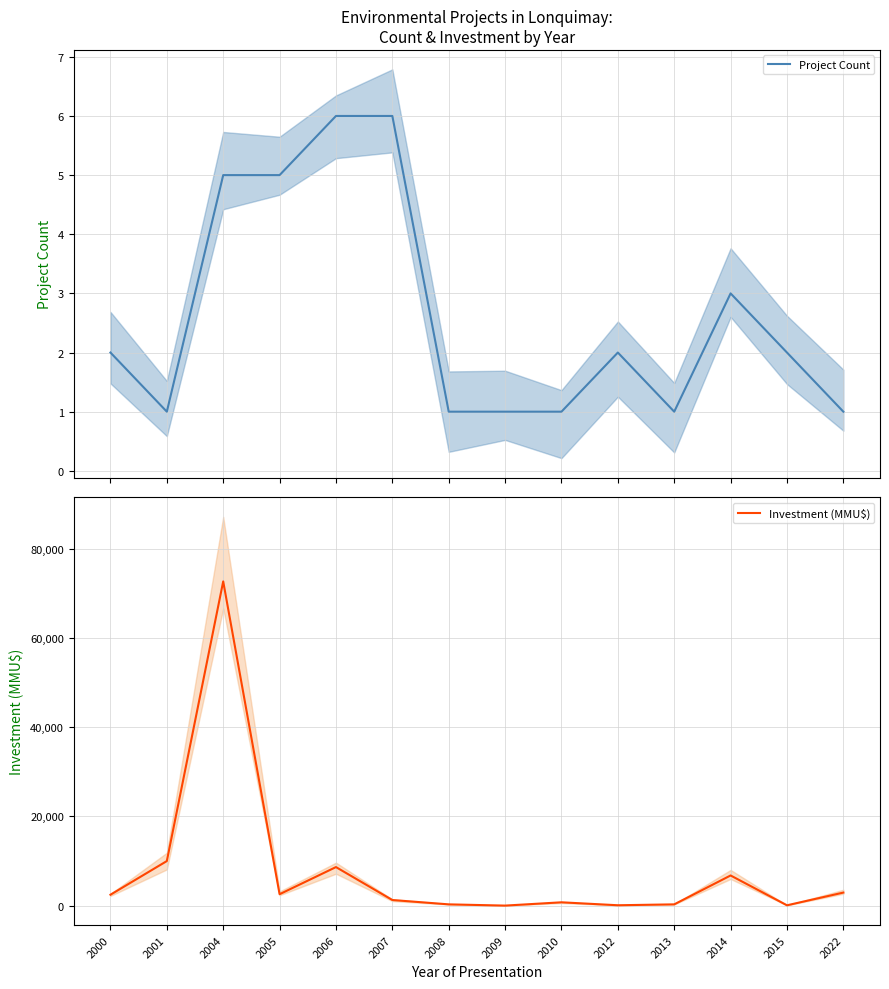

True or false: Project Count and Investment (MMU$) intersect in this chart.

False